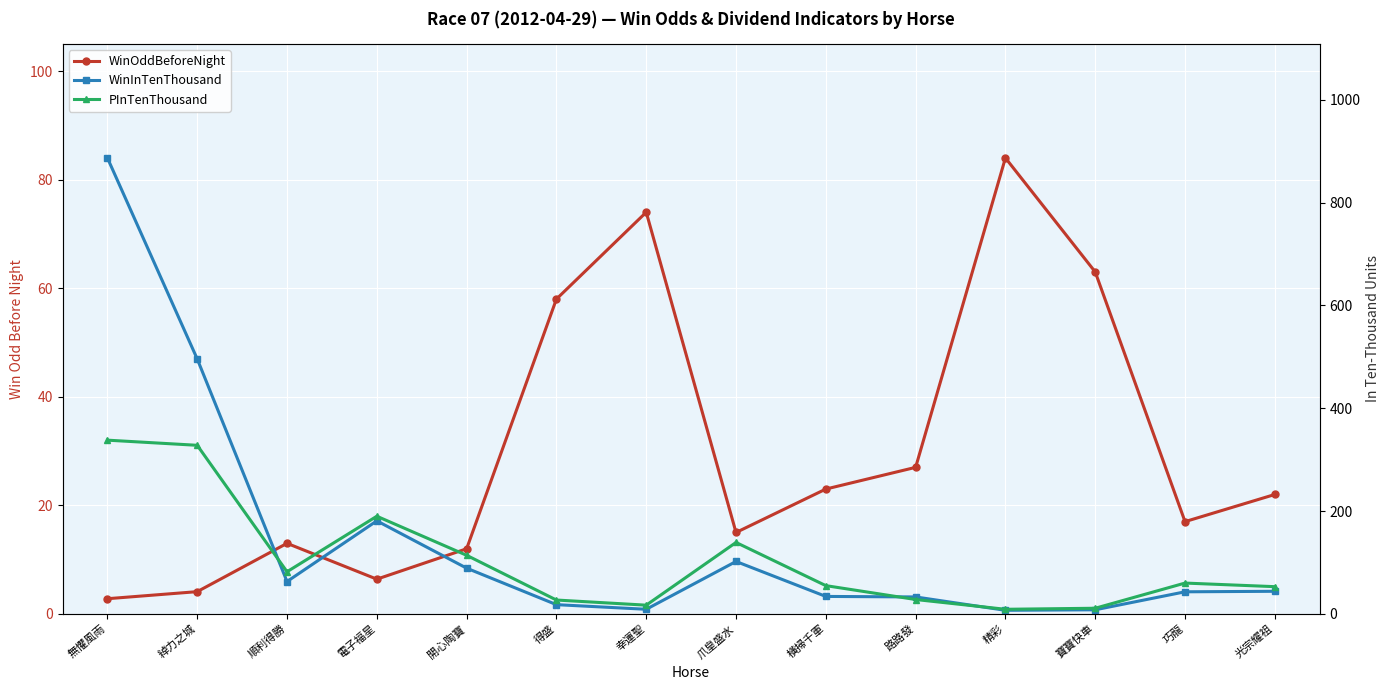

Is it true that PInTenThousand equals 18.7 at 光宗耀祖?

False